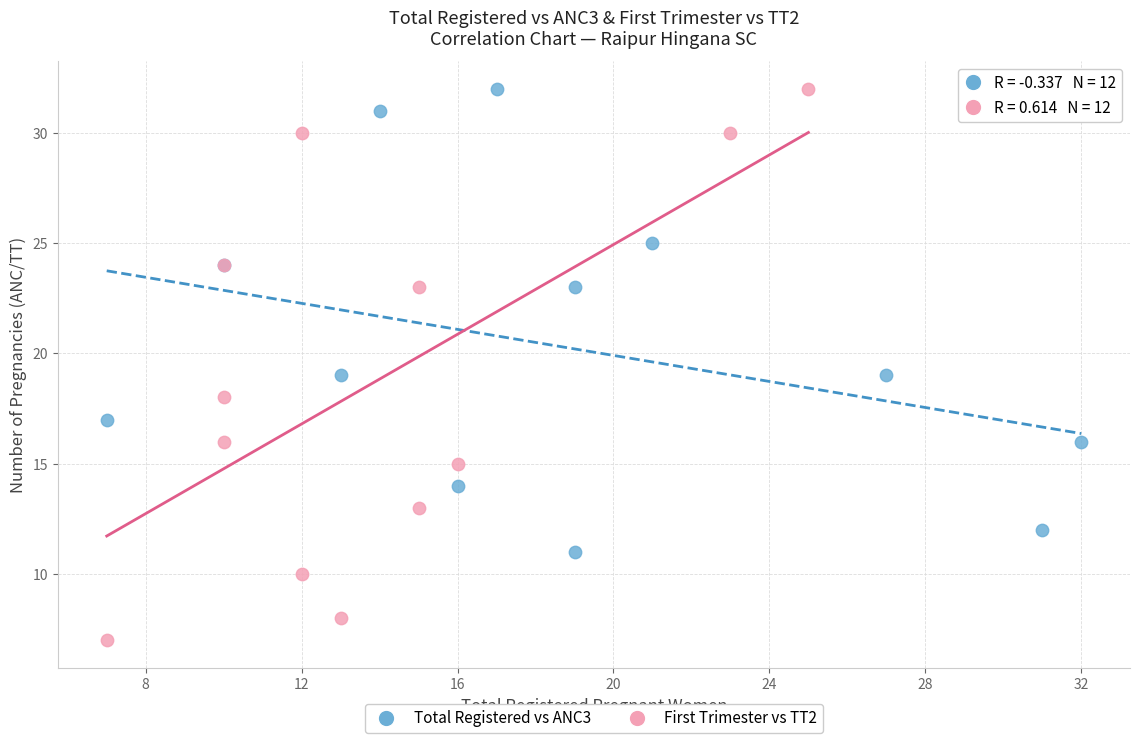

What are all the series names shown in the legend?

Total Registered vs ANC3, First Trimester vs TT2